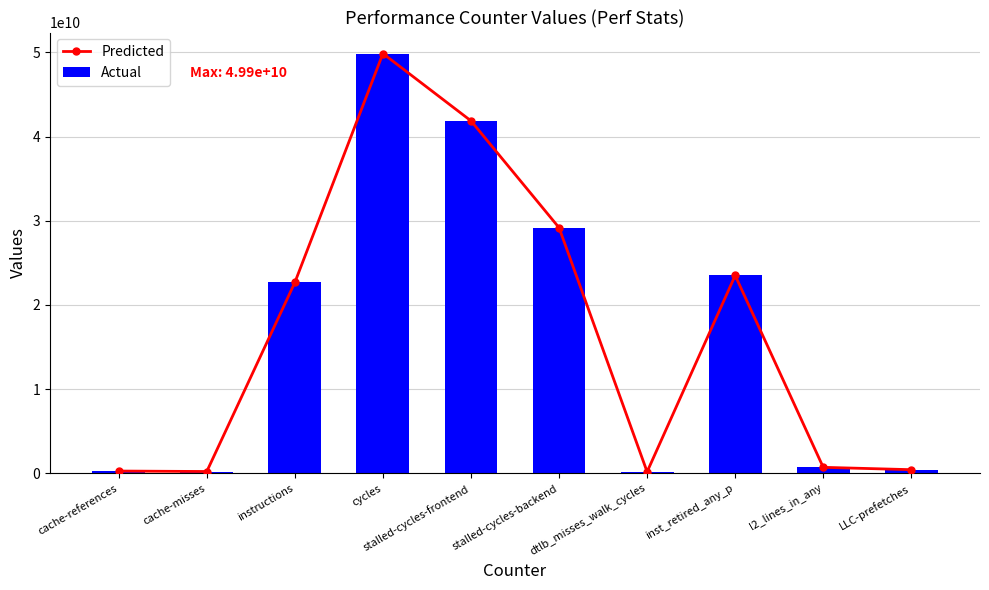

Which series has the widest spread of values?

Predicted